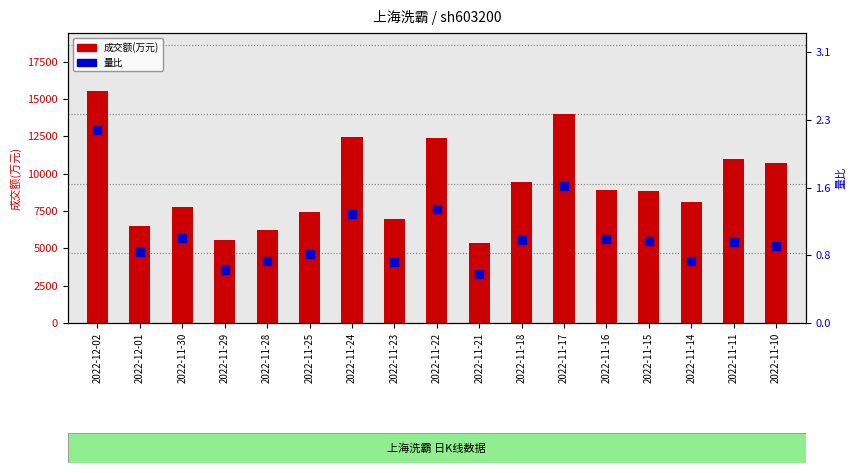

Which series reaches the minimum Y coordinate?

量比